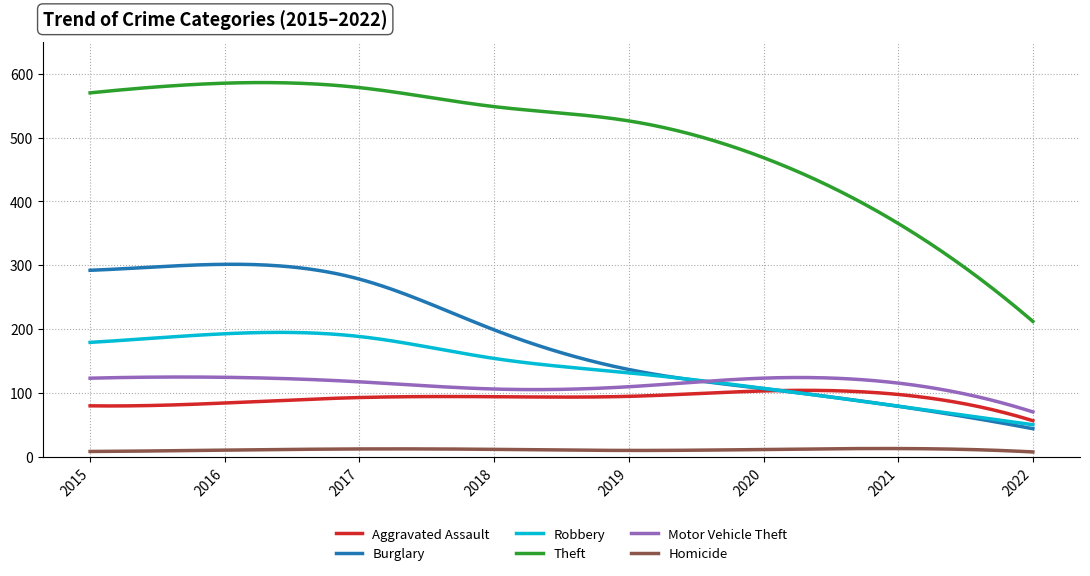

Count the number of categories in the chart.

300